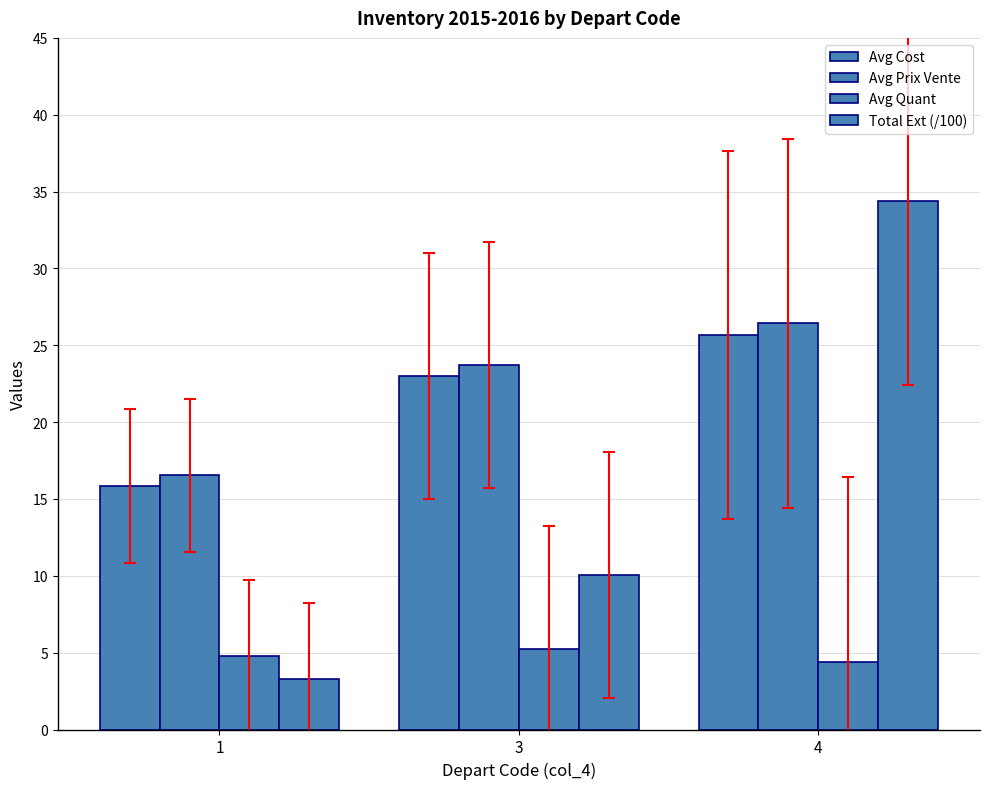

Rank the categories by Total Ext (/100) value from highest to lowest.

4, 3, 1